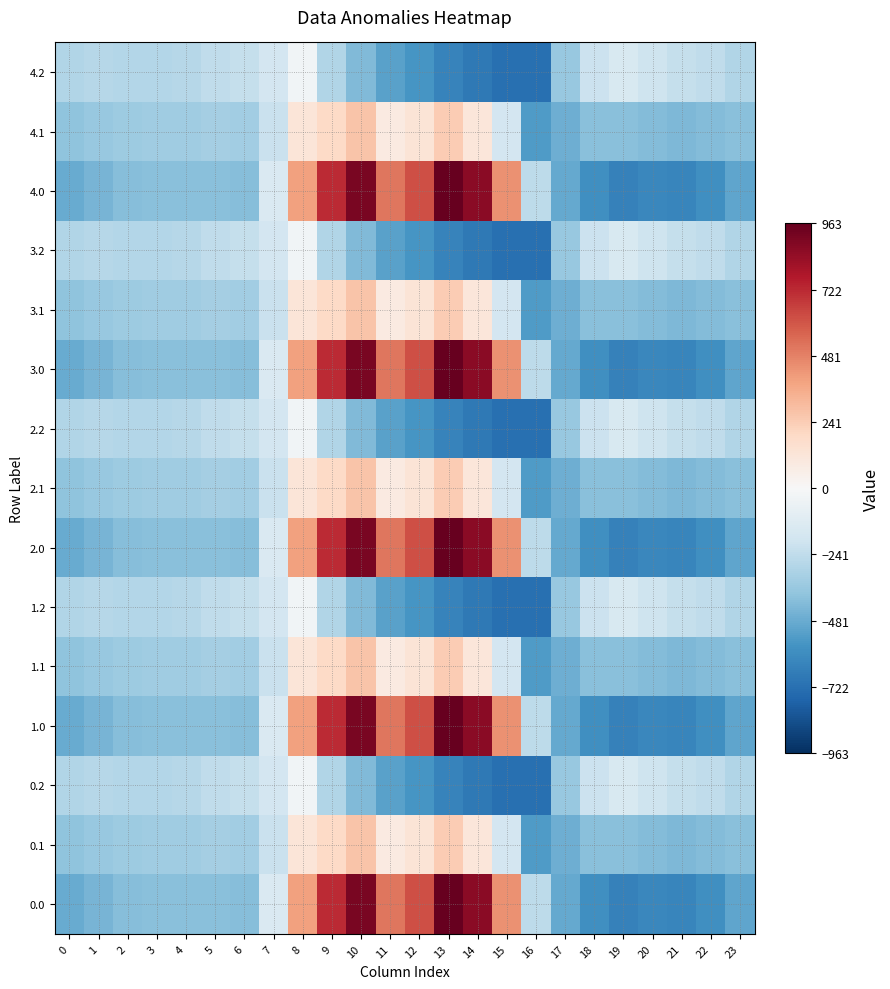

Reading left to right, list all the values displayed in this chart.

0.0: 0=-482.0	1=-449.5	2=-410.3	3=-404.4	4=-404.9	5=-403.8	6=-408.0	7=-150.1	8=395.3	9=716.9	10=916.2	11=516.0	12=619.4	13=962.7	14=870.3	15=443.0	16=-250.9	17=-494.8	18=-586.7	19=-649.2	20=-629.9	21=-638.4	22=-592.3	23=-511.3
0.1: 0=-384.6	1=-361.1	2=-347.9	3=-342.7	4=-339.6	5=-325.7	6=-332.2	7=-217.1	8=125.2	9=191.1	10=274.1	11=87.0	12=134.6	13=241.5	14=113.7	15=-173.1	16=-547.3	17=-466.6	18=-405.4	19=-400.2	20=-414.5	21=-432.4	22=-419.9	23=-399.4
0.2: 0=-287.1	1=-272.7	2=-285.5	3=-281.0	4=-274.4	5=-245.0	6=-228.8	7=-176.6	8=-35.3	9=-288.5	10=-423.5	11=-520.6	12=-571.2	13=-640.4	14=-687.4	15=-725.8	16=-726.6	17=-362.4	18=-210.0	19=-151.0	20=-199.2	21=-226.4	22=-247.4	23=-287.5
1.0: 0=-482.0	1=-449.5	2=-410.3	3=-404.4	4=-404.9	5=-403.8	6=-408.0	7=-150.1	8=395.3	9=716.9	10=916.2	11=516.0	12=619.4	13=962.7	14=870.3	15=443.0	16=-250.9	17=-494.8	18=-586.7	19=-649.2	20=-629.9	21=-638.4	22=-592.3	23=-511.3
1.1: 0=-384.6	1=-361.1	2=-347.9	3=-342.7	4=-339.6	5=-325.7	6=-332.2	7=-217.1	8=125.2	9=191.1	10=274.1	11=87.0	12=134.6	13=241.5	14=113.7	15=-173.1	16=-547.3	17=-466.6	18=-405.4	19=-400.2	20=-414.5	21=-432.4	22=-419.9	23=-399.4
1.2: 0=-287.1	1=-272.7	2=-285.5	3=-281.0	4=-274.4	5=-245.0	6=-228.8	7=-176.6	8=-35.3	9=-288.5	10=-423.5	11=-520.6	12=-571.2	13=-640.4	14=-687.4	15=-725.8	16=-726.6	17=-362.4	18=-210.0	19=-151.0	20=-199.2	21=-226.4	22=-247.4	23=-287.5
2.0: 0=-482.0	1=-449.5	2=-410.3	3=-404.4	4=-404.9	5=-403.8	6=-408.0	7=-150.1	8=395.3	9=716.9	10=916.2	11=516.0	12=619.4	13=962.7	14=870.3	15=443.0	16=-250.9	17=-494.8	18=-586.7	19=-649.2	20=-629.9	21=-638.4	22=-592.3	23=-511.3
2.1: 0=-384.6	1=-361.1	2=-347.9	3=-342.7	4=-339.6	5=-325.7	6=-332.2	7=-217.1	8=125.2	9=191.1	10=274.1	11=87.0	12=134.6	13=241.5	14=113.7	15=-173.1	16=-547.3	17=-466.6	18=-405.4	19=-400.2	20=-414.5	21=-432.4	22=-419.9	23=-399.4
2.2: 0=-287.1	1=-272.7	2=-285.5	3=-281.0	4=-274.4	5=-245.0	6=-228.8	7=-176.6	8=-35.3	9=-288.5	10=-423.5	11=-520.6	12=-571.2	13=-640.4	14=-687.4	15=-725.8	16=-726.6	17=-362.4	18=-210.0	19=-151.0	20=-199.2	21=-226.4	22=-247.4	23=-287.5
3.0: 0=-482.0	1=-449.5	2=-410.3	3=-404.4	4=-404.9	5=-403.8	6=-408.0	7=-150.1	8=395.3	9=716.9	10=916.2	11=516.0	12=619.4	13=962.7	14=870.3	15=443.0	16=-250.9	17=-494.8	18=-586.7	19=-649.2	20=-629.9	21=-638.4	22=-592.3	23=-511.3
3.1: 0=-384.6	1=-361.1	2=-347.9	3=-342.7	4=-339.6	5=-325.7	6=-332.2	7=-217.1	8=125.2	9=191.1	10=274.1	11=87.0	12=134.6	13=241.5	14=113.7	15=-173.1	16=-547.3	17=-466.6	18=-405.4	19=-400.2	20=-414.5	21=-432.4	22=-419.9	23=-399.4
3.2: 0=-287.1	1=-272.7	2=-285.5	3=-281.0	4=-274.4	5=-245.0	6=-228.8	7=-176.6	8=-35.3	9=-288.5	10=-423.5	11=-520.6	12=-571.2	13=-640.4	14=-687.4	15=-725.8	16=-726.6	17=-362.4	18=-210.0	19=-151.0	20=-199.2	21=-226.4	22=-247.4	23=-287.5
4.0: 0=-482.0	1=-449.5	2=-410.3	3=-404.4	4=-404.9	5=-403.8	6=-408.0	7=-150.1	8=395.3	9=716.9	10=916.2	11=516.0	12=619.4	13=962.7	14=870.3	15=443.0	16=-250.9	17=-494.8	18=-586.7	19=-649.2	20=-629.9	21=-638.4	22=-592.3	23=-511.3
4.1: 0=-384.6	1=-361.1	2=-347.9	3=-342.7	4=-339.6	5=-325.7	6=-332.2	7=-217.1	8=125.2	9=191.1	10=274.1	11=87.0	12=134.6	13=241.5	14=113.7	15=-173.1	16=-547.3	17=-466.6	18=-405.4	19=-400.2	20=-414.5	21=-432.4	22=-419.9	23=-399.4
4.2: 0=-287.1	1=-272.7	2=-285.5	3=-281.0	4=-274.4	5=-245.0	6=-228.8	7=-176.6	8=-35.3	9=-288.5	10=-423.5	11=-520.6	12=-571.2	13=-640.4	14=-687.4	15=-725.8	16=-726.6	17=-362.4	18=-210.0	19=-151.0	20=-199.2	21=-226.4	22=-247.4	23=-287.5